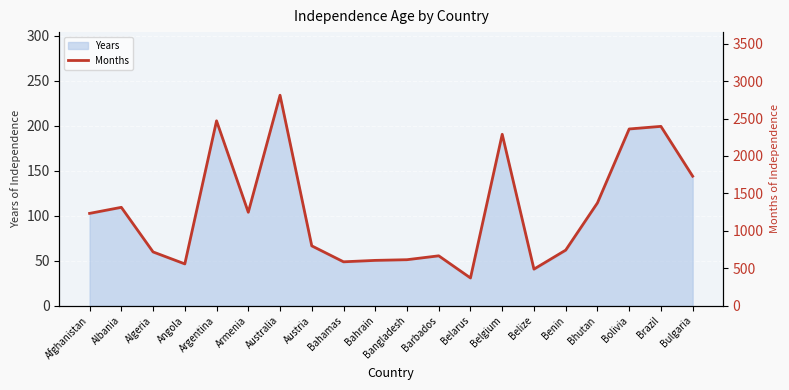

Which label corresponds to the smallest value in the chart?

Belarus